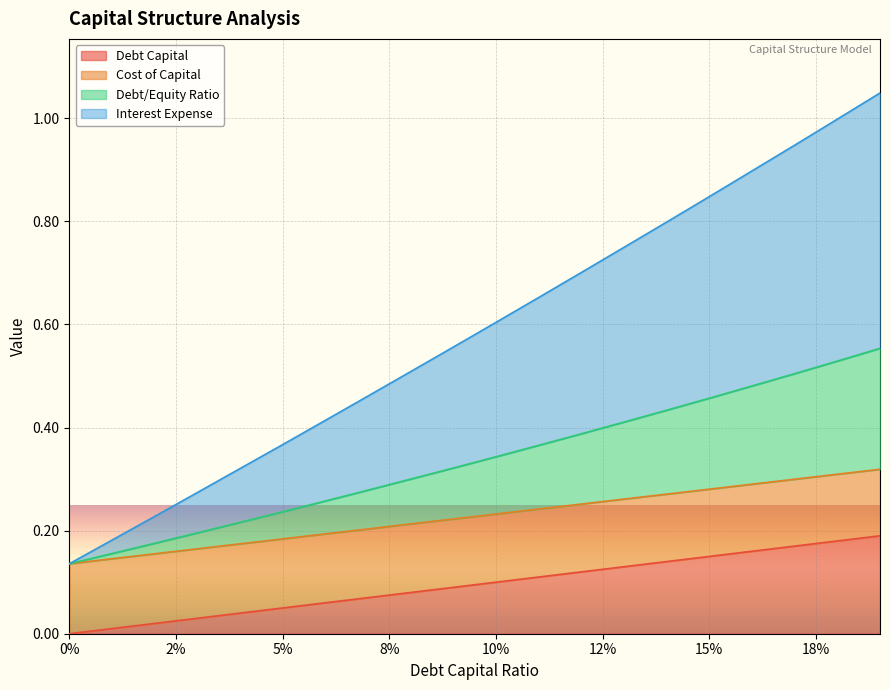

Which series changed the most between 0.06 and 0.18?

interest_expense